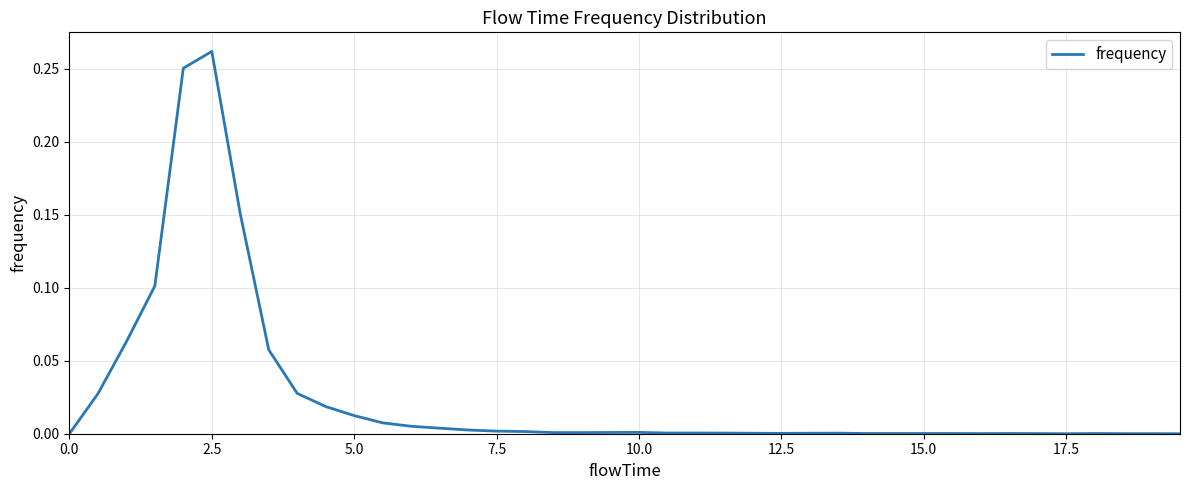

Which category has the highest value across all series?

2.5